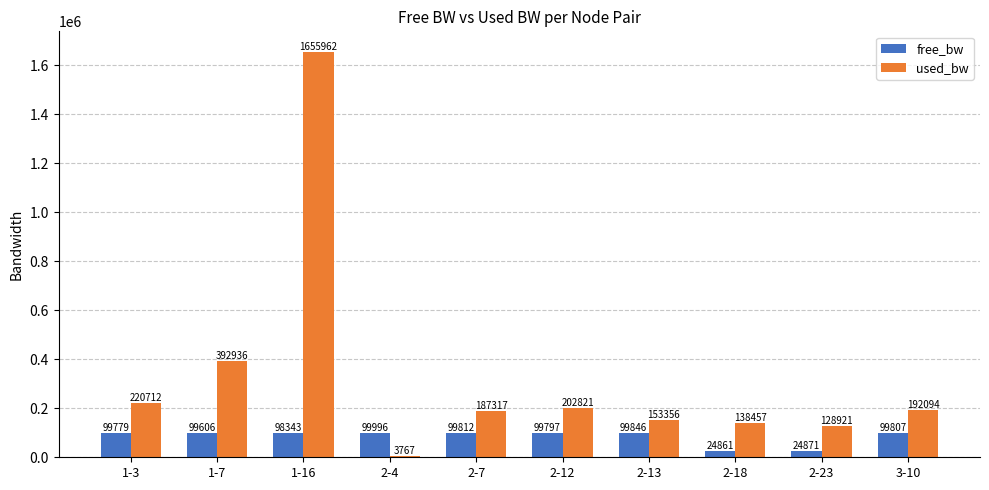

Read the used_bw value at 2-18.

138457.1